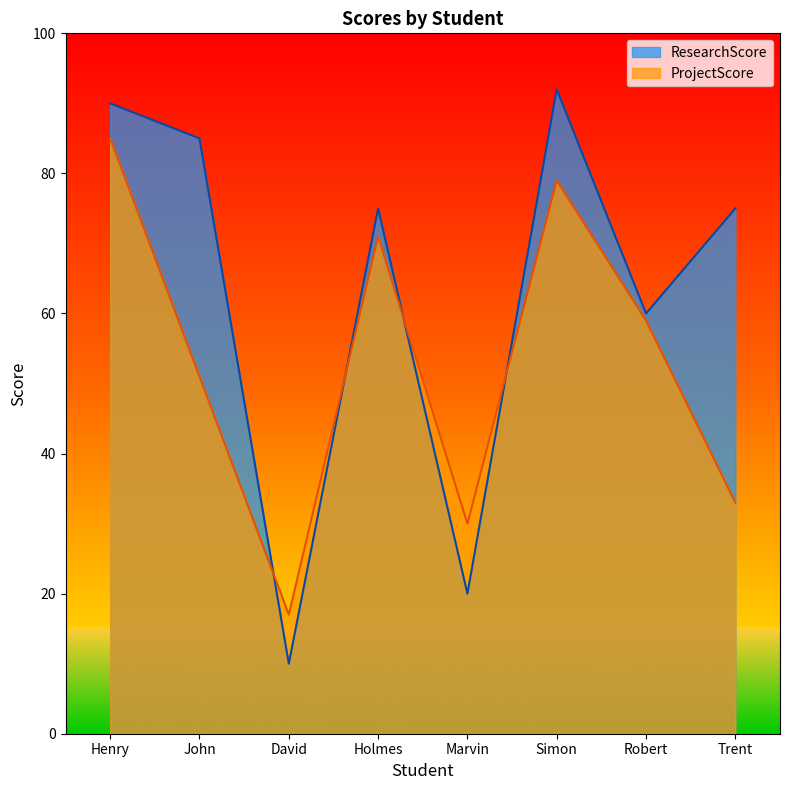

Which series has the largest range (max minus min)?

ResearchScore